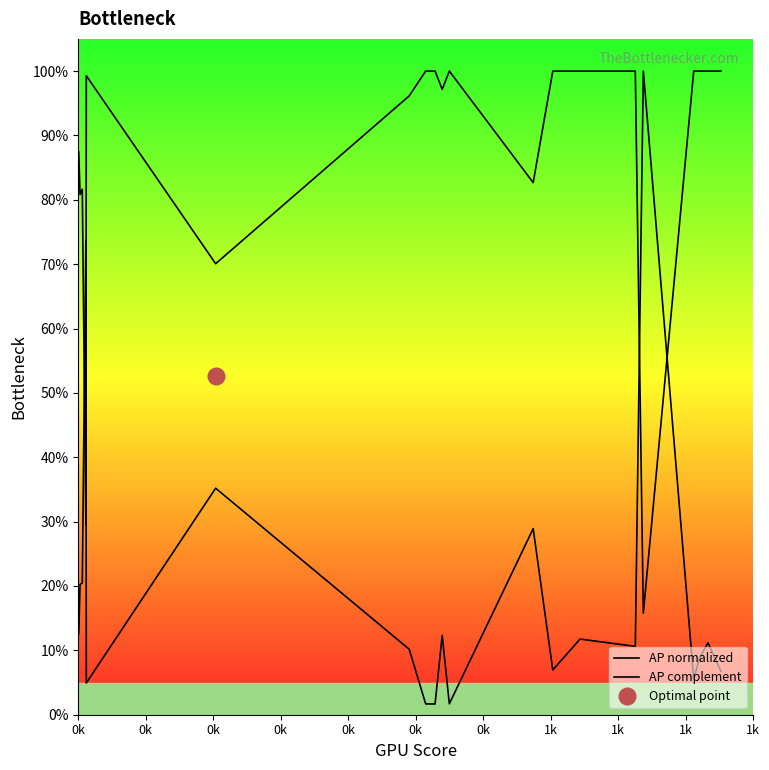

How many values in the AP normalized series are below 11?

10